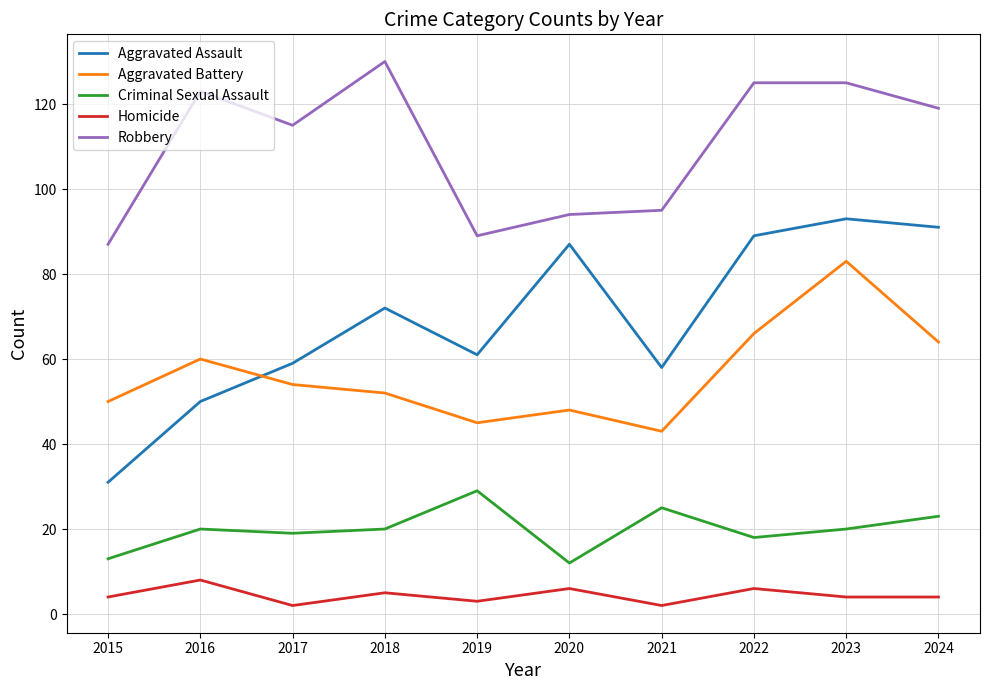

The Aggravated Battery series shows 48 at 2020. True or false?

True